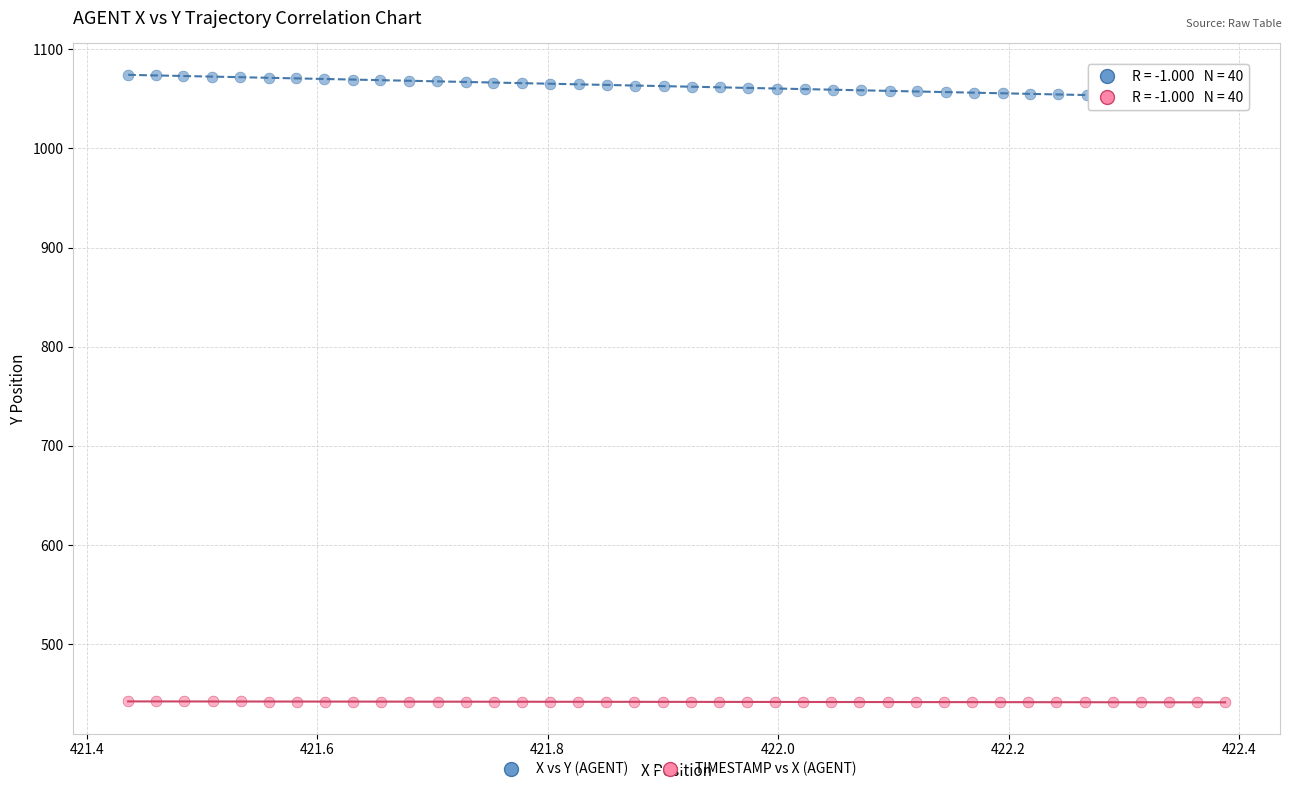

What are all the series names shown in the legend?

X vs Y (AGENT), TIMESTAMP vs X (AGENT)